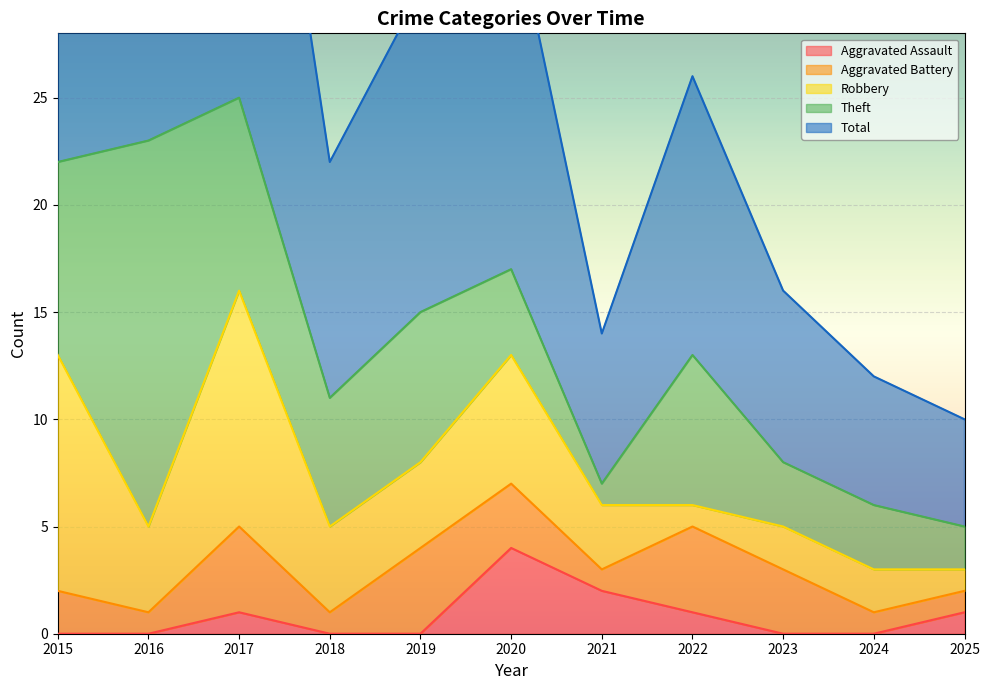

Between 2015 and 2018, which is larger?

2015